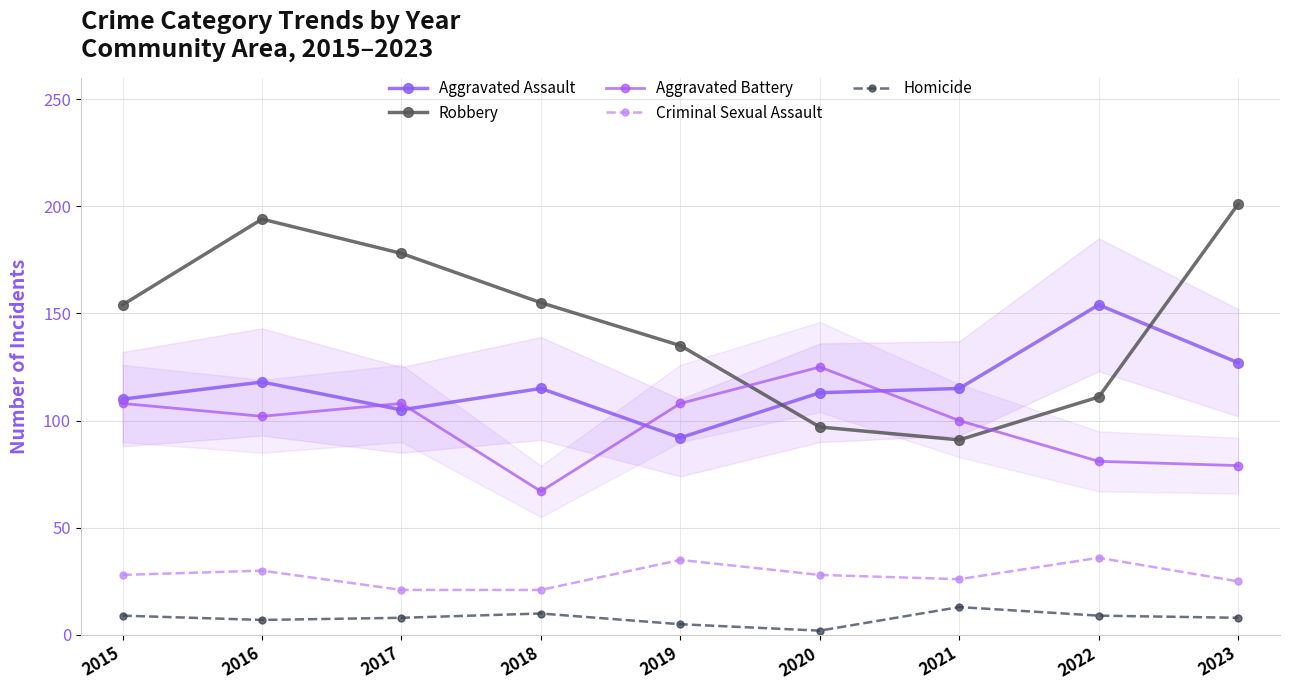

At which category does Aggravated Assault reach its first local peak?

2016